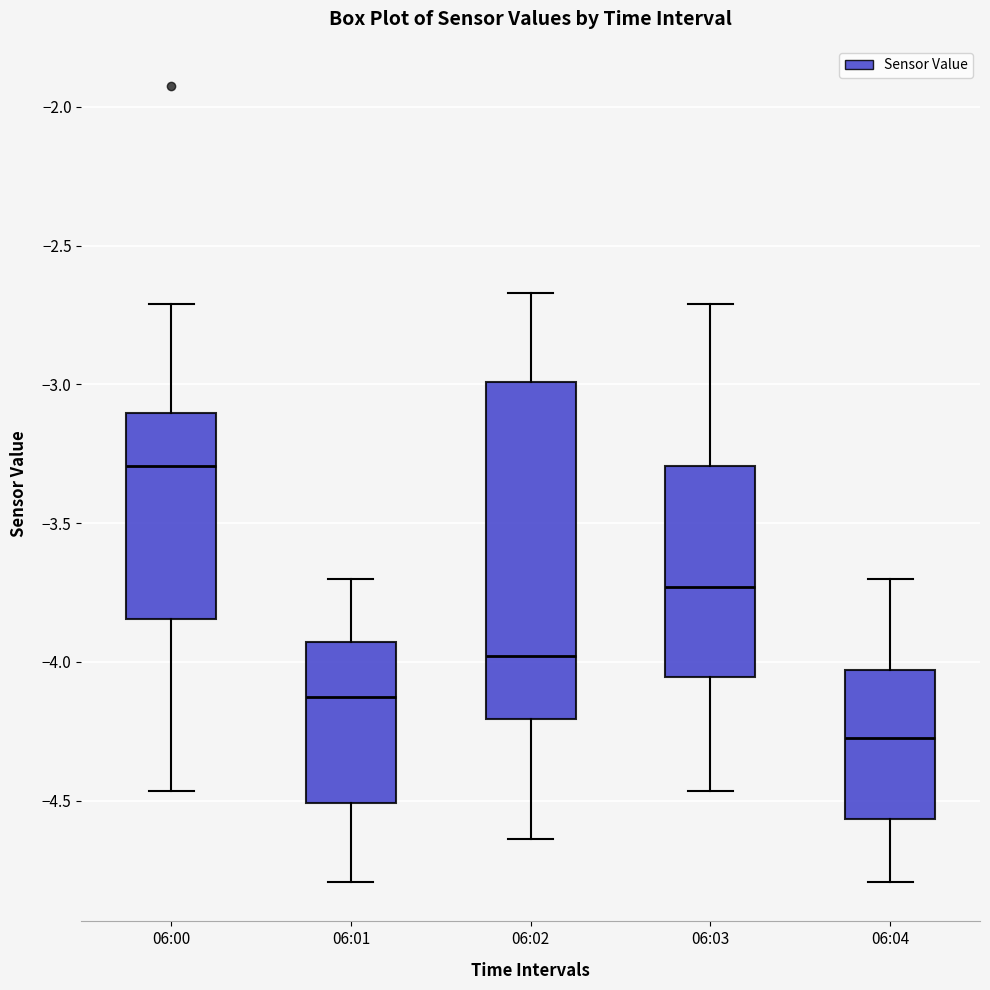

Reading left to right, read every box against the y-axis: the position of its median line, the range the box covers, and the ends of its whiskers. The values are not printed on the chart, so give them approximately, as read against the axis.

06:00: median -3.30, box -3.85 to -3.10, whiskers -4.45 to -2.70
06:01: median -4.15, box -4.50 to -3.95, whiskers -4.80 to -3.70
06:02: median -4.00, box -4.20 to -3.00, whiskers -4.65 to -2.65
06:03: median -3.75, box -4.05 to -3.30, whiskers -4.45 to -2.70
06:04: median -4.25, box -4.55 to -4.05, whiskers -4.80 to -3.70